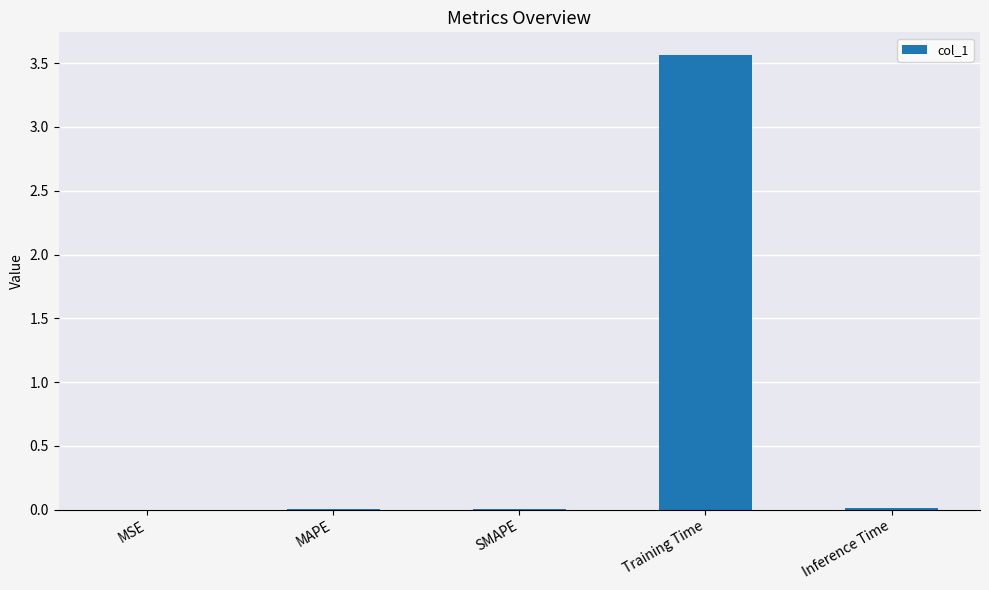

What value does the data have at Training Time?

3.6